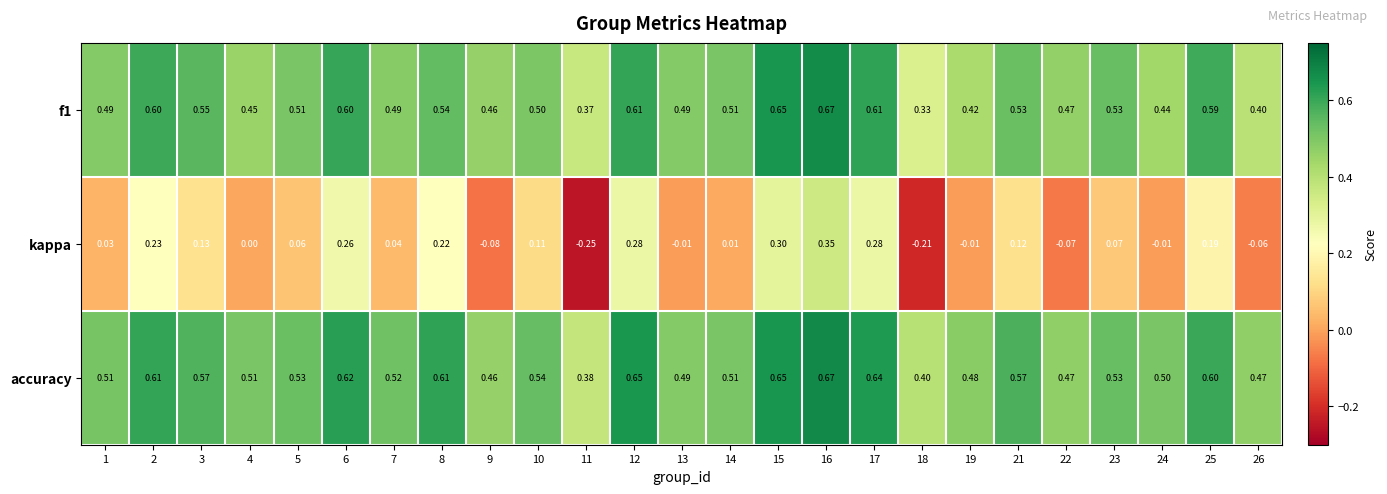

Is the value of accuracy at 11 greater than the value of kappa at 8?

Yes